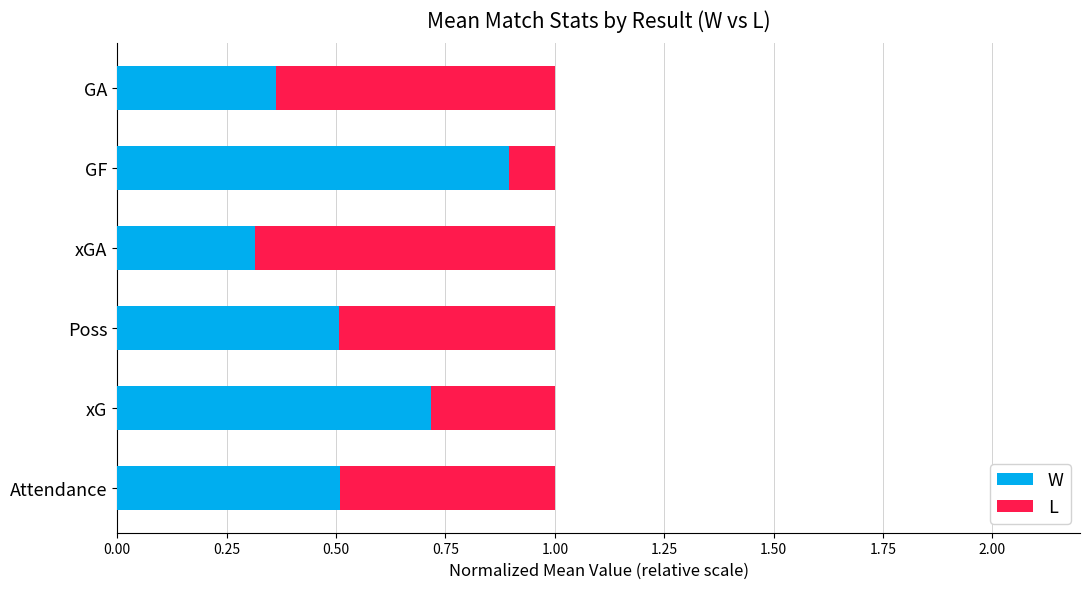

Count the W values in the range 0 to 1.

6